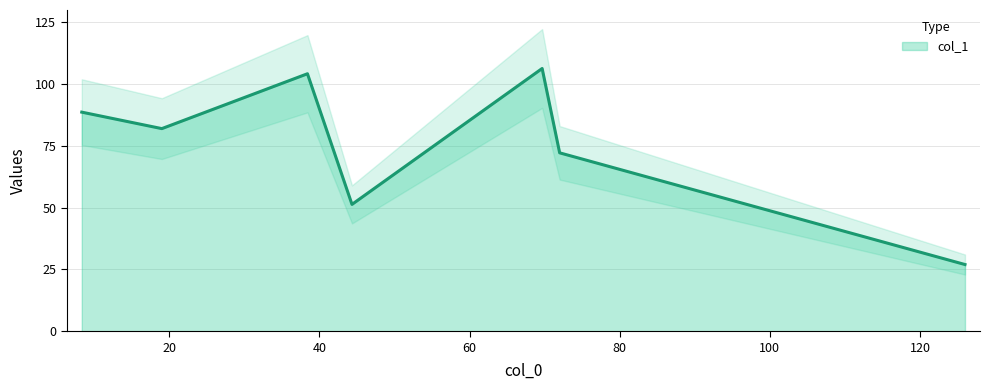

At which category does the data reach its first local valley?

19.0